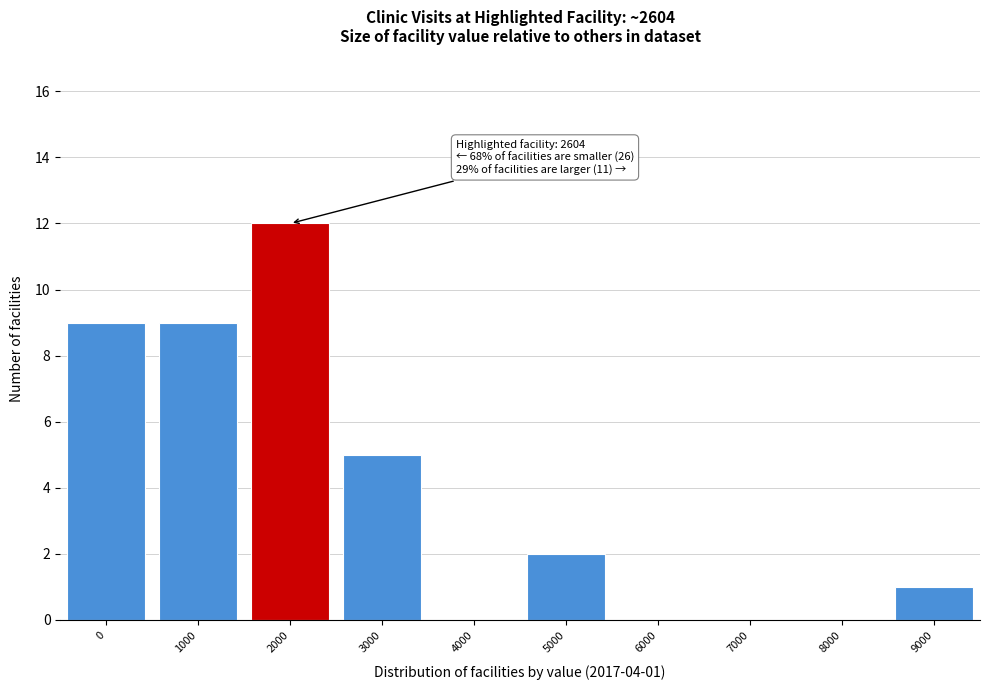

Reading right to left, extract all data points from this chart.

9000=1	8000=0	7000=0	6000=0	5000=2	4000=0	3000=5	2000=12	1000=9	0=9